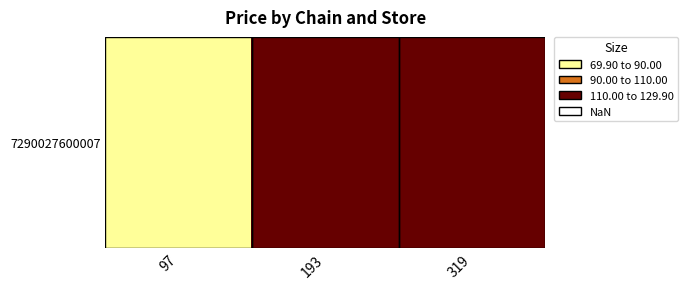

What is the difference between the maximum and minimum values?

60.0